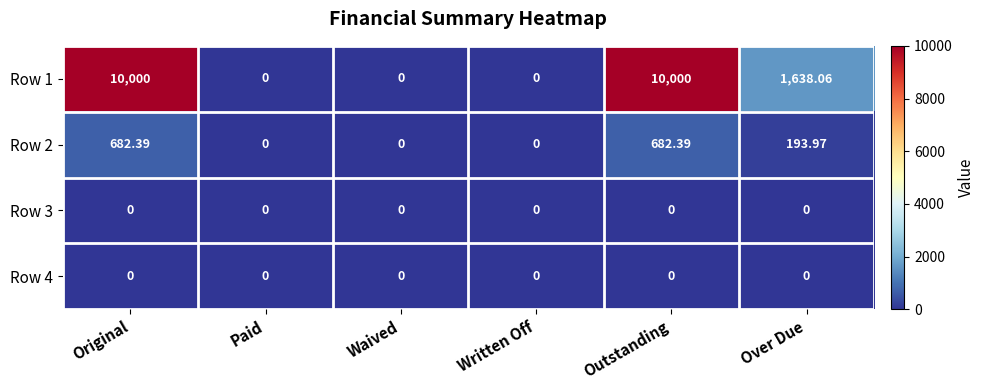

How many data points in Row 2 are above 193?

3